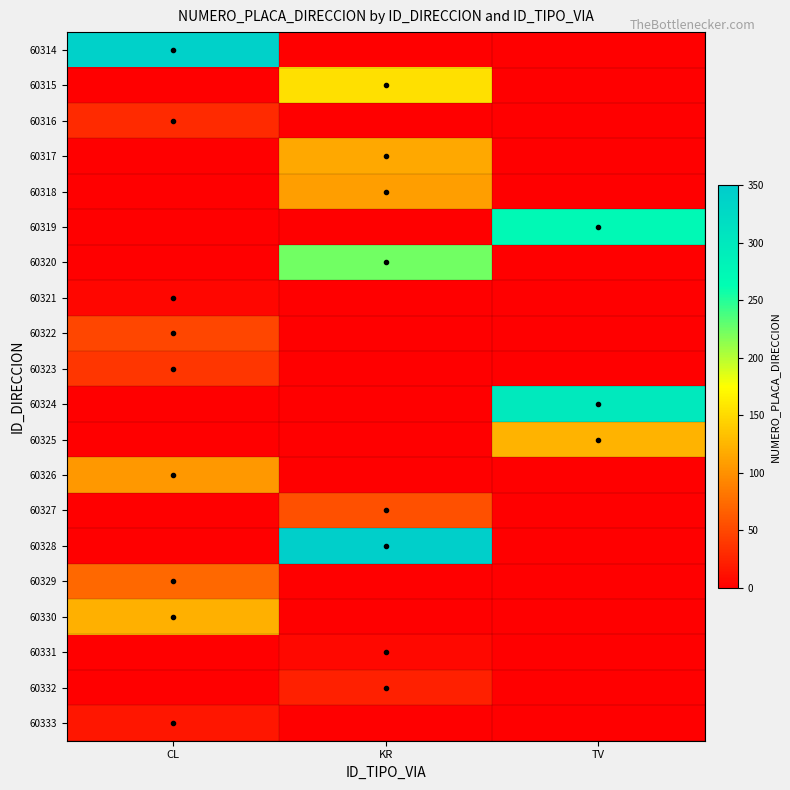

At which category is the sum across all series the highest?

KR